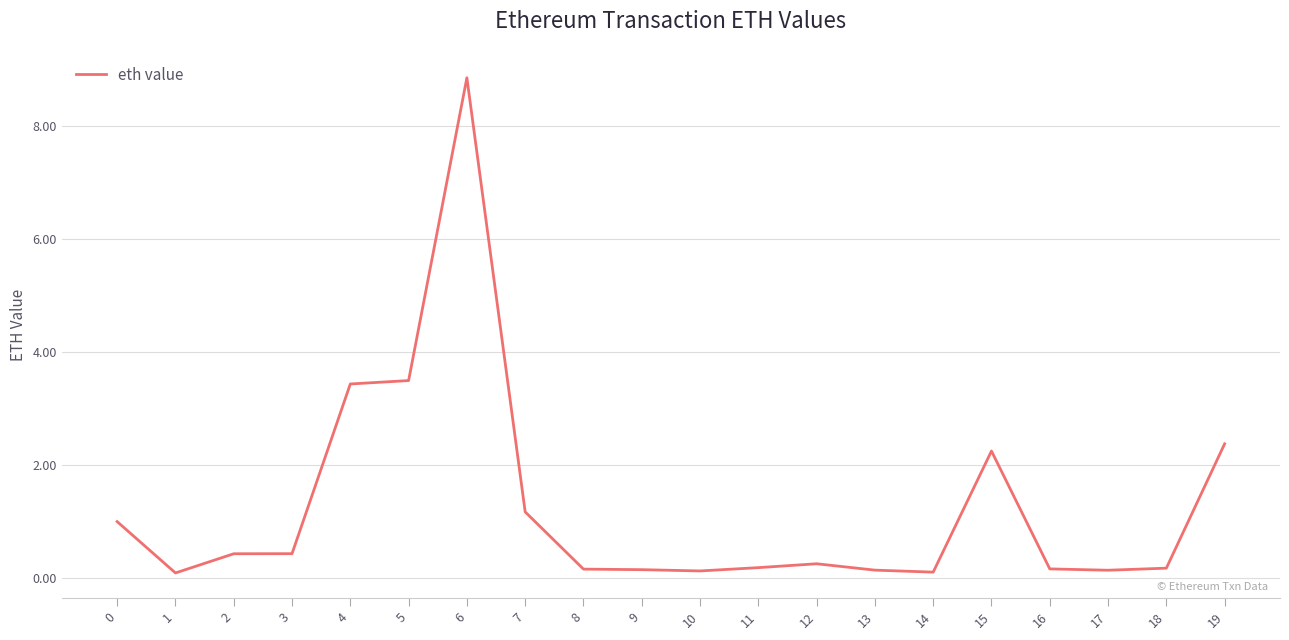

What is the difference between the maximum and minimum values?

8.8